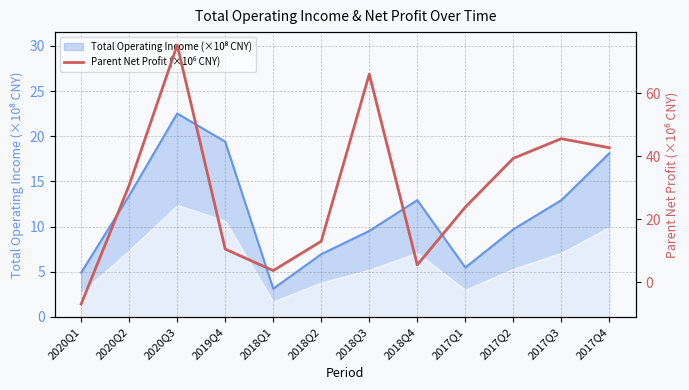

How many points are lower than both their immediate neighbors (excluding endpoints)?

2